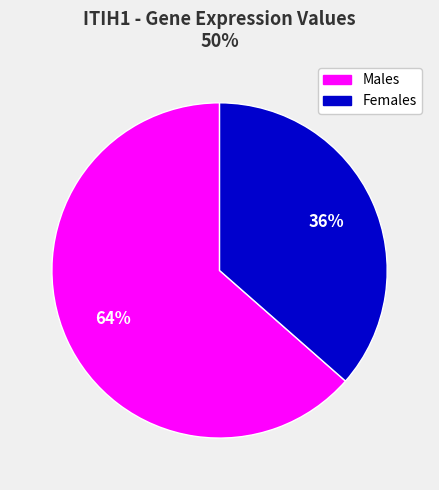

To the nearest percent, what is the average slice percentage?

50%